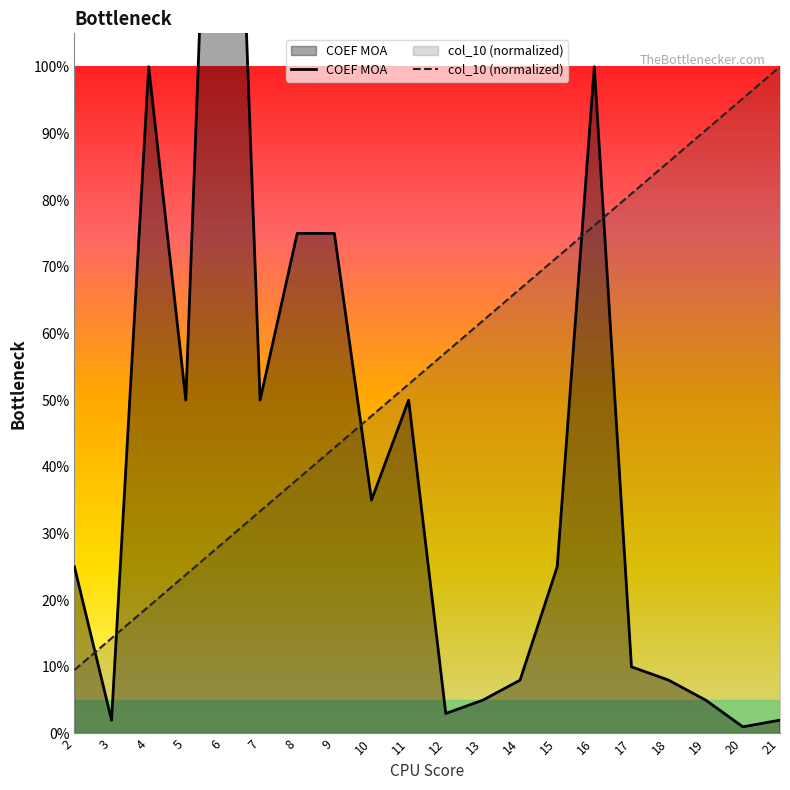

What is the average value of the COEF MOA series?

0.4